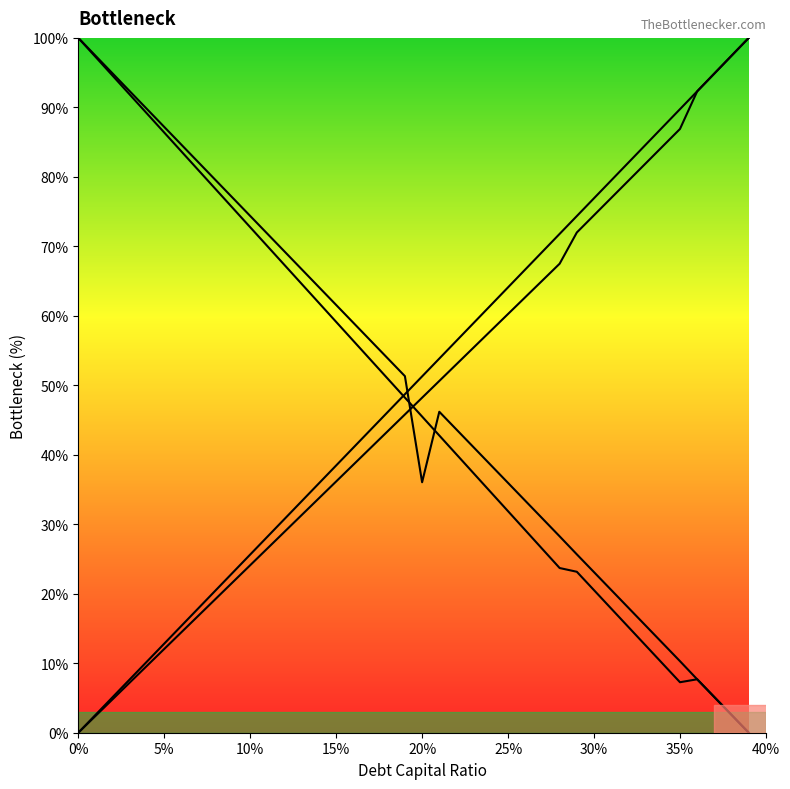

What is the greatest value displayed?

100.0